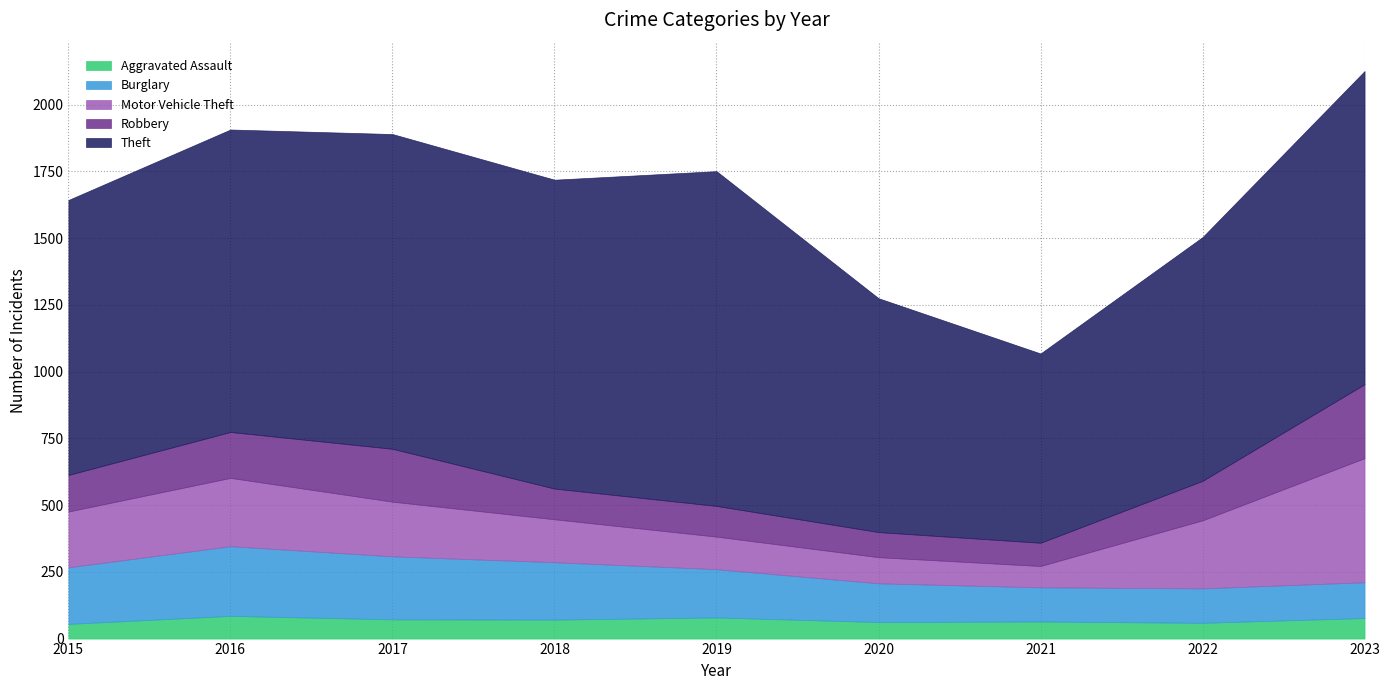

At which category does the chart reach its minimum across all series?

2015